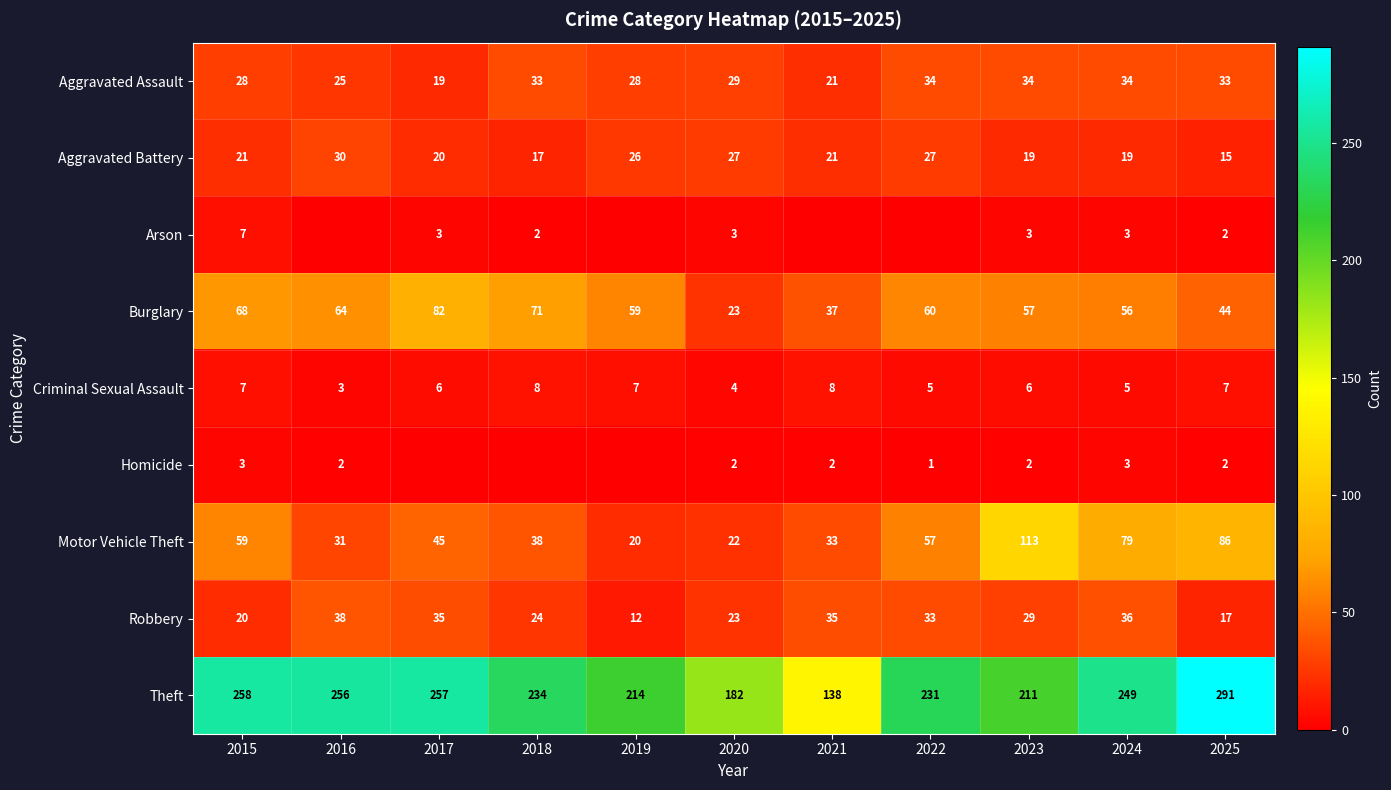

What is the spread (max minus min) of values at 2016?

256